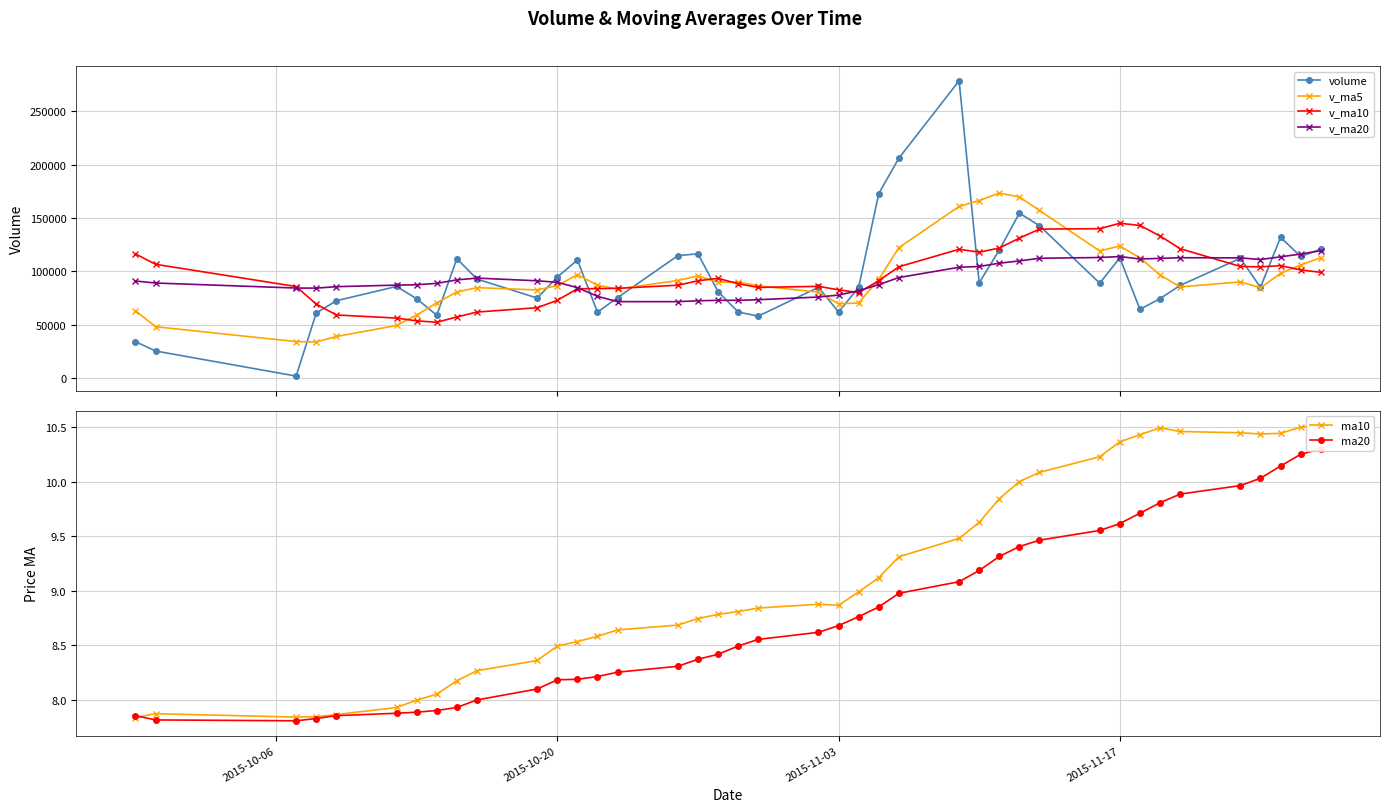

Reading left to right, transcribe all the data shown in this chart.

volume: 33988.4	25231.0	1684.0	60819.6	72339.2	85768.3	74212.7	58749.0	111787.7	92698.5	74866.3	94569.0	110506.7	61646.2	75263.8	114630.1	116386.0	80894.4	61810.2	57885.9	84980.5	61779.1	84856.1	172868.6	206028.2	278667.5	89171.8	119905.6	154534.5	142713.5	88798.6	112554.3	64330.1	74286.2	86748.2	112153.9	84916.7	131832.8	113867.6	120641.9
v_ma5: 63014.2	47984.0	34010.5	33740.4	38812.4	49168.4	58964.8	70377.8	80571.4	84643.2	82462.8	86534.1	96885.6	86857.3	83370.4	91323.2	95686.6	89764.1	89796.9	86321.3	80391.4	69470.0	70262.4	92474.0	122102.5	160839.9	166318.5	173328.4	169661.5	156998.6	119024.8	123701.3	112586.2	96536.6	85343.5	90014.6	84487.0	97987.6	105903.9	112682.6
v_ma10: 116313.7	106547.1	85670.8	69212.3	59003.1	56091.3	53474.4	52194.1	57155.9	61727.8	65815.6	72749.4	83631.7	83714.4	84006.8	86893.0	91110.3	93324.9	88327.1	84845.9	85857.3	82578.3	80013.2	91135.5	104211.9	120615.6	117894.2	121795.4	131067.8	139550.5	139932.4	145009.9	142957.3	133099.0	121171.1	104519.7	104094.2	105286.9	101220.2	99013.1
v_ma20: 90858.6	88972.9	84259.9	84182.1	85547.3	86994.1	87337.8	88677.6	91928.6	93584.1	91064.7	89648.3	84651.2	76463.3	71505.0	71492.2	72292.4	72759.5	72741.5	73286.9	75836.5	77663.9	81822.5	87424.9	94109.4	103754.3	104502.3	107560.1	109697.4	112198.2	112894.8	113794.1	111485.3	112117.3	112691.5	112567.7	110994.2	113541.1	116144.0	119281.8
ma10: 7.8	7.9	7.8	7.8	7.9	7.9	8.0	8.1	8.2	8.3	8.4	8.5	8.5	8.6	8.6	8.7	8.7	8.8	8.8	8.8	8.9	8.9	9.0	9.1	9.3	9.5	9.6	9.8	10.0	10.1	10.2	10.4	10.4	10.5	10.5	10.4	10.4	10.4	10.5	10.5
ma20: 7.9	7.8	7.8	7.8	7.9	7.9	7.9	7.9	7.9	8.0	8.1	8.2	8.2	8.2	8.3	8.3	8.4	8.4	8.5	8.6	8.6	8.7	8.8	8.9	9.0	9.1	9.2	9.3	9.4	9.5	9.6	9.6	9.7	9.8	9.9	10.0	10.0	10.1	10.2	10.3